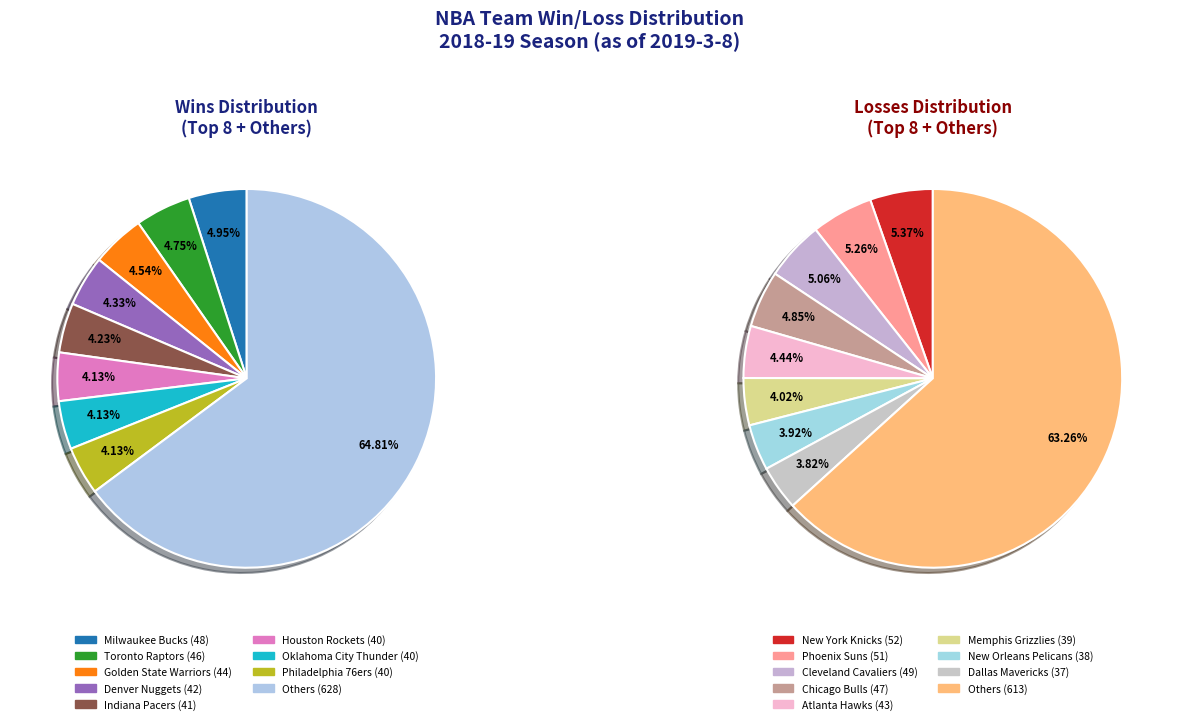

To the nearest percent, what is the combined percentage of Philadelphia 76ers and Houston Rockets?

8%